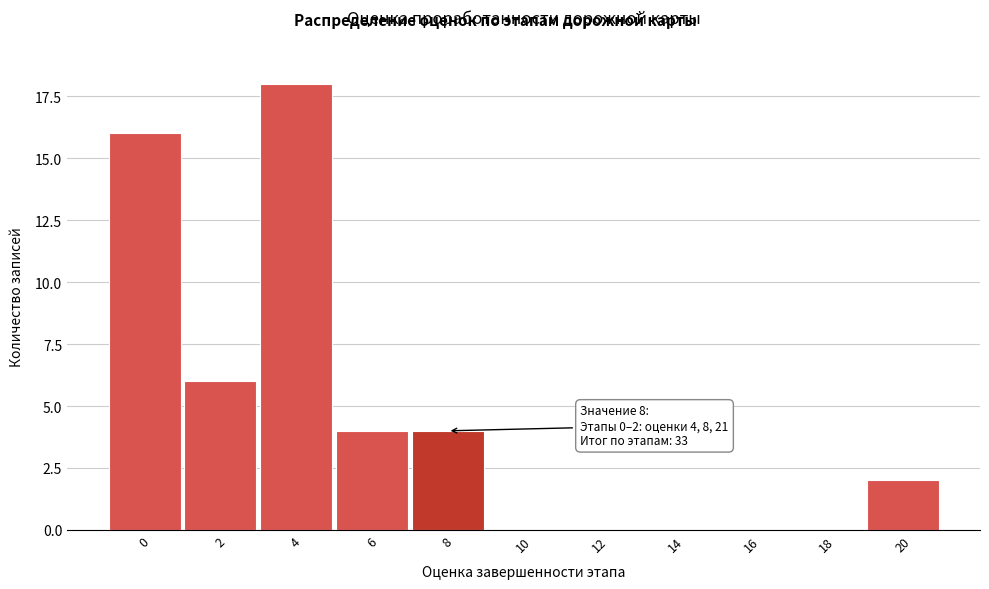

Reading left to right, list all the values displayed in this chart.

0=16	2=6	4=18	6=4	8=4	10=0	12=0	14=0	16=0	18=0	20=2